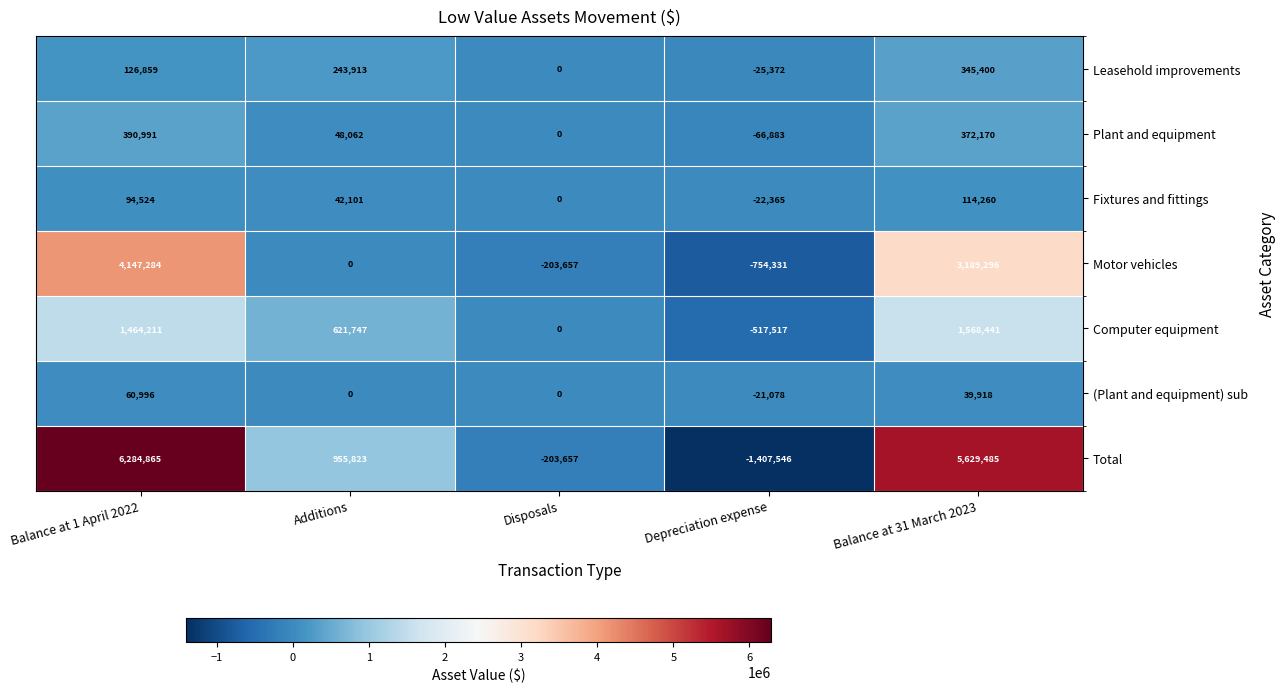

Which series has the largest range (max minus min)?

Total